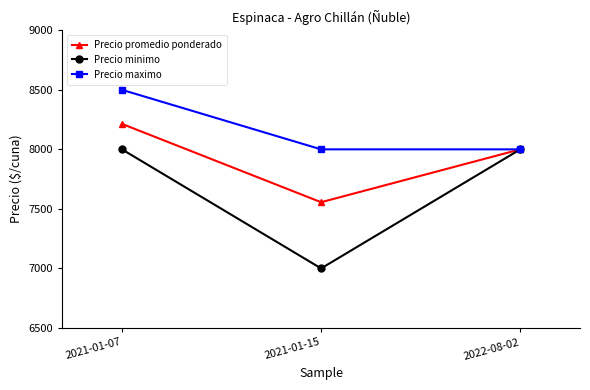

Does the chart display data point markers on the line(s)?

Yes